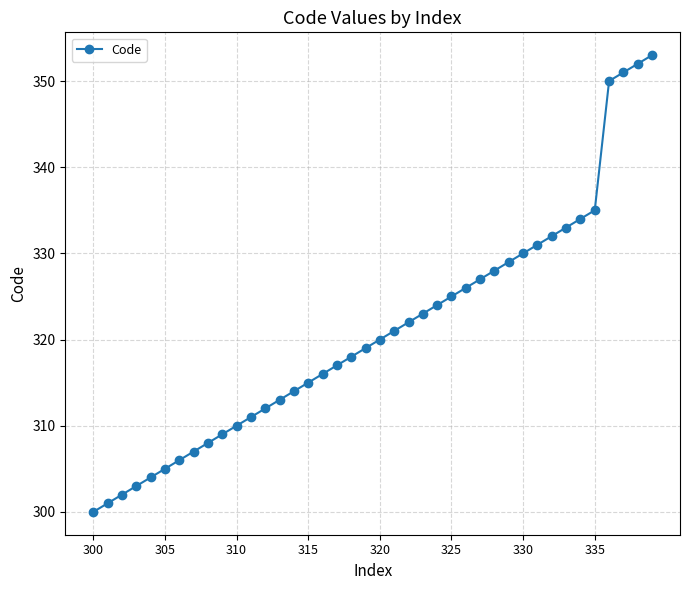

What is the minimum value shown in the chart?

300